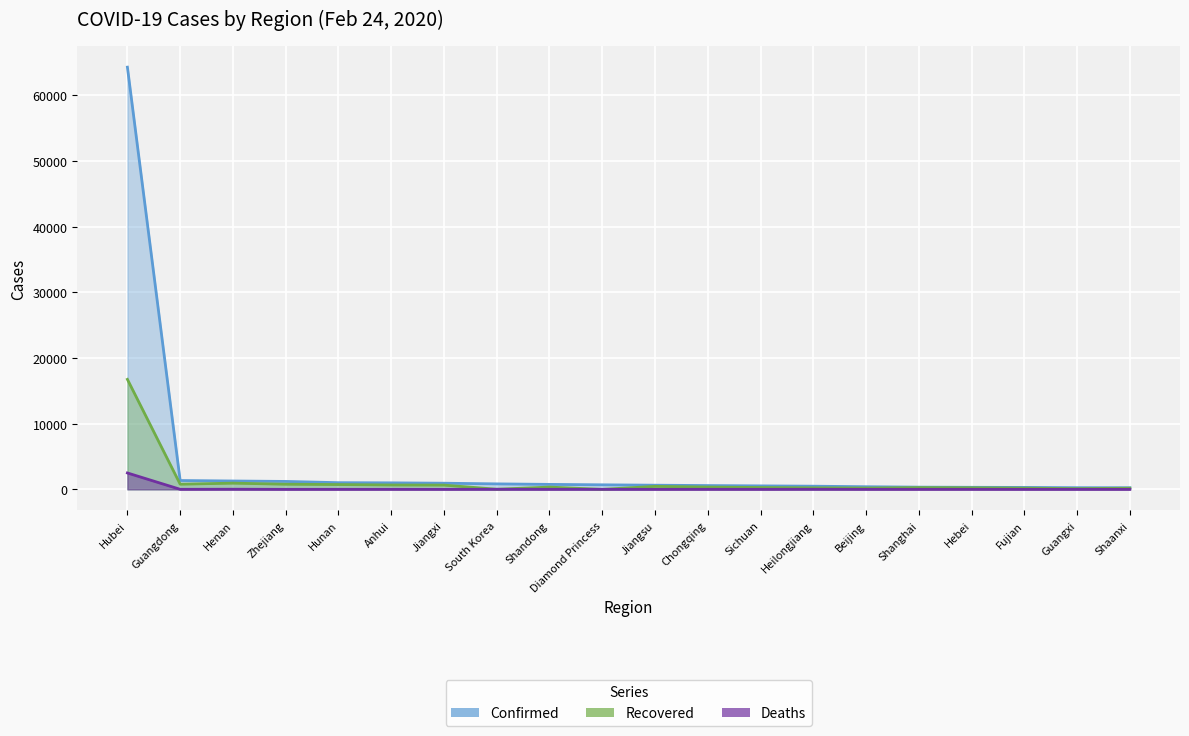

What is the sum of the Confirmed values at Zhejiang and Shanghai?

1540